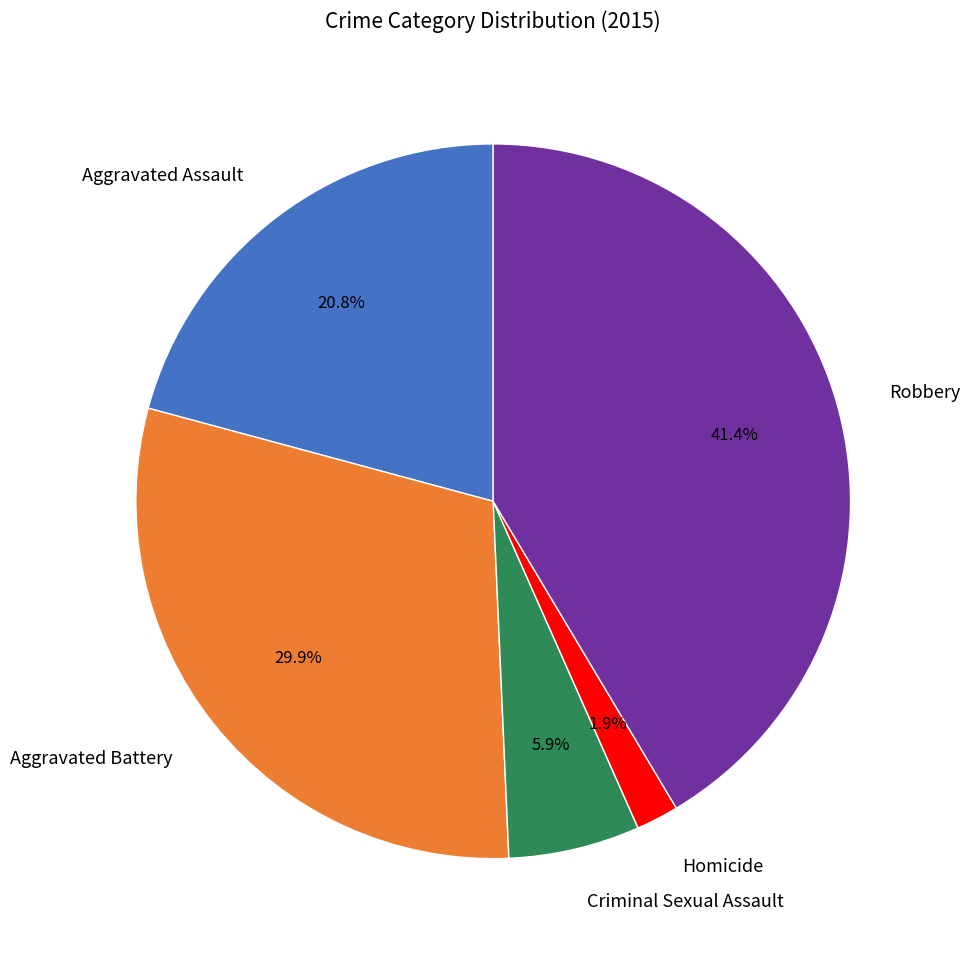

Rank the categories by value from lowest to highest.

Homicide, Criminal Sexual Assault, Aggravated Assault, Aggravated Battery, Robbery